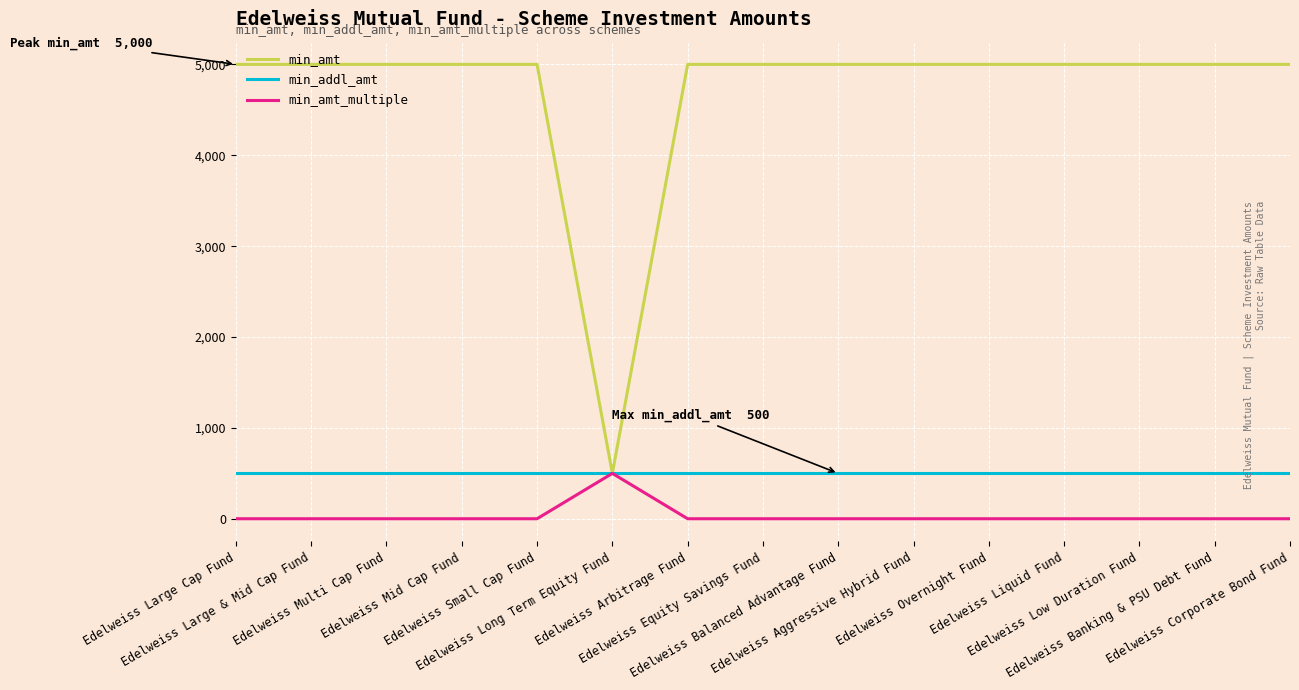

Which series has the largest range (max minus min)?

min_amt